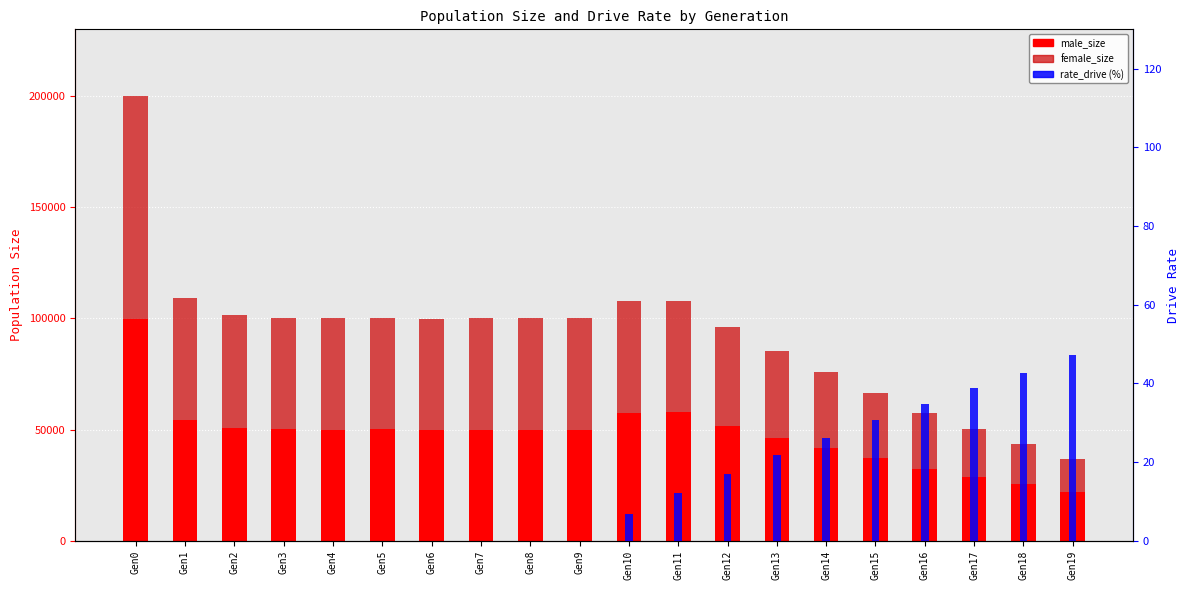

True or false: male_size has a value of 33402.4 at Gen2.

False